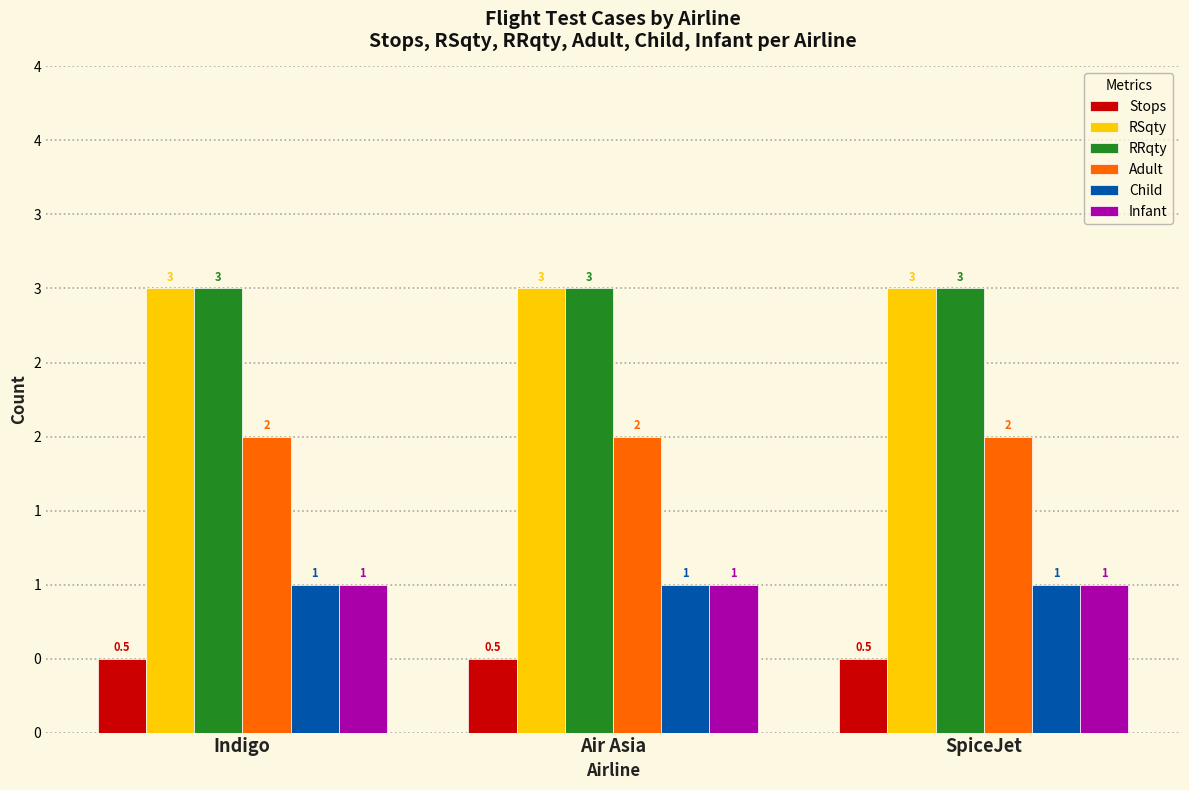

What is the sum of all Child values?

3.0